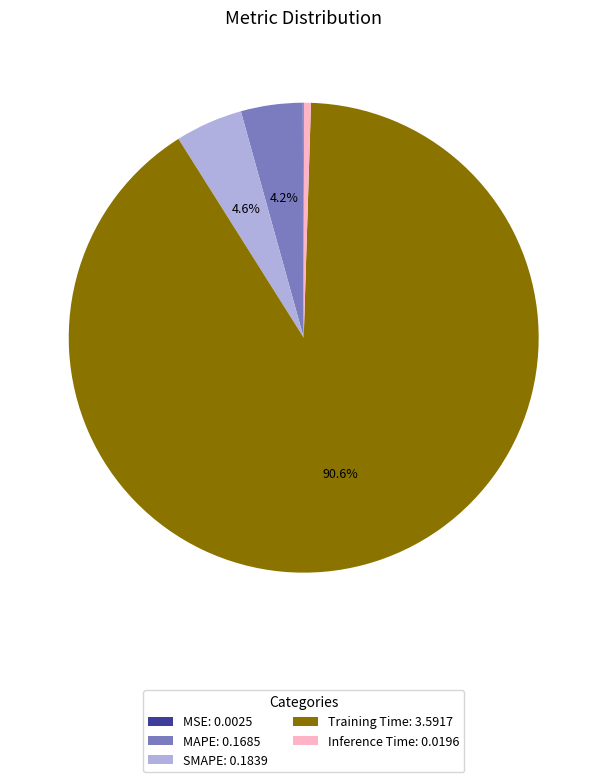

Do MAPE: 0.1685 and SMAPE: 0.1839 together represent more than half of the pie?

No